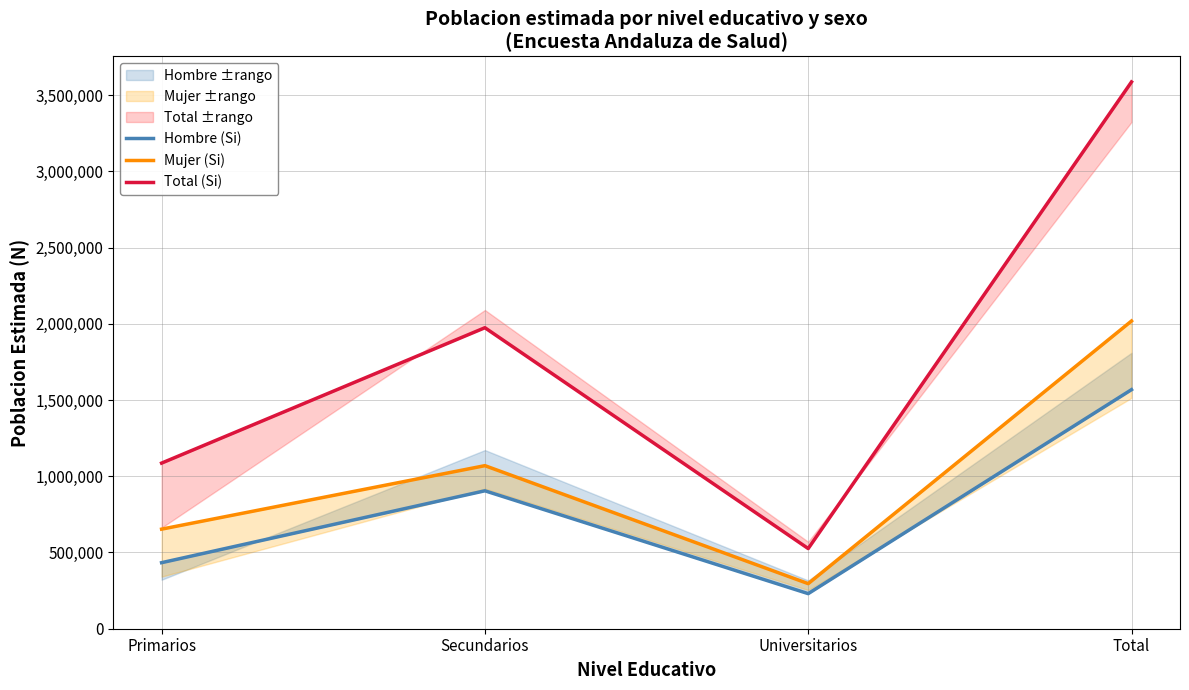

True or false: Mujer (Si) has more than 1 points higher than both neighbors.

False